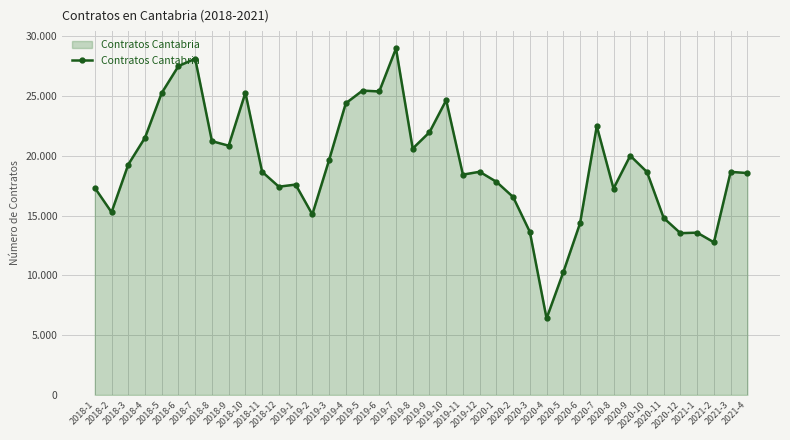

Is this an area chart (filled region under the line)?

Yes